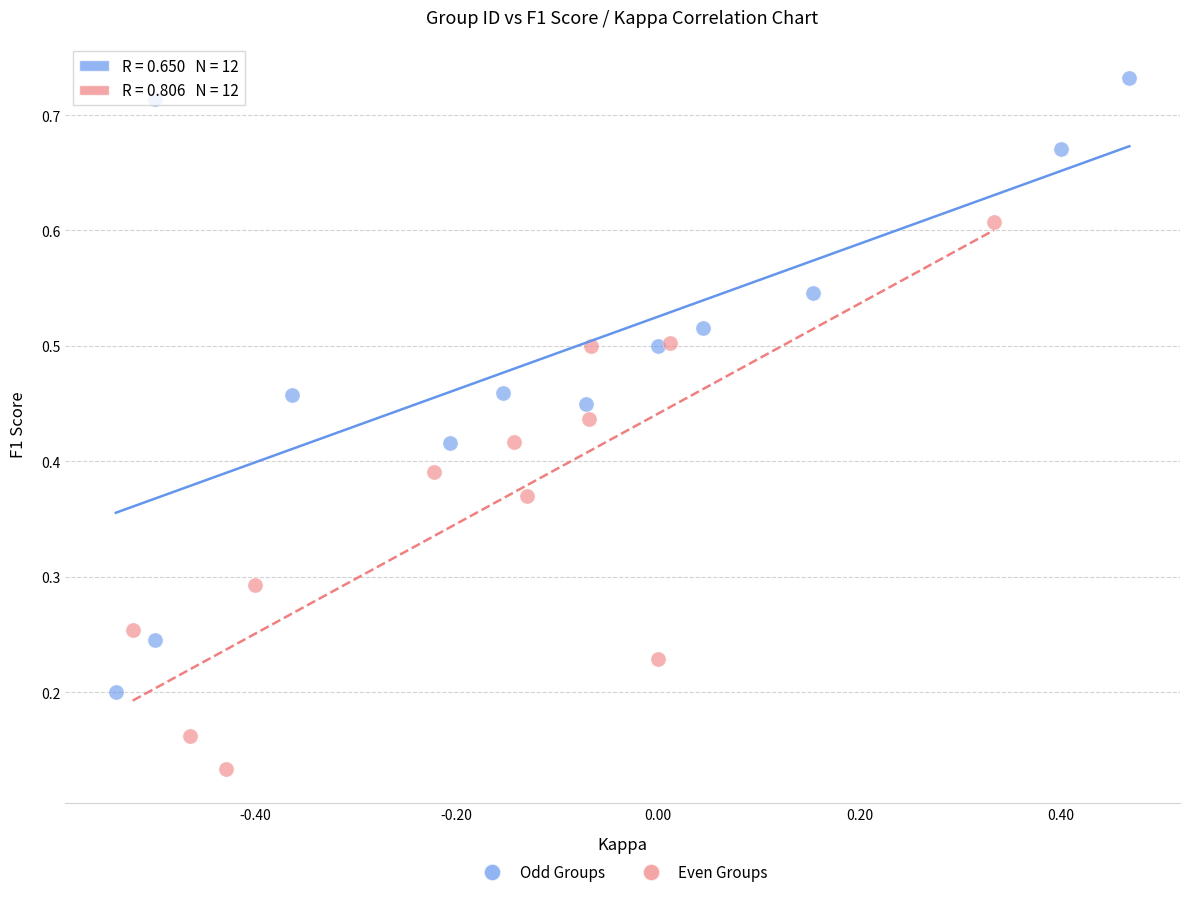

Which series contains the highest Y value?

Odd Groups